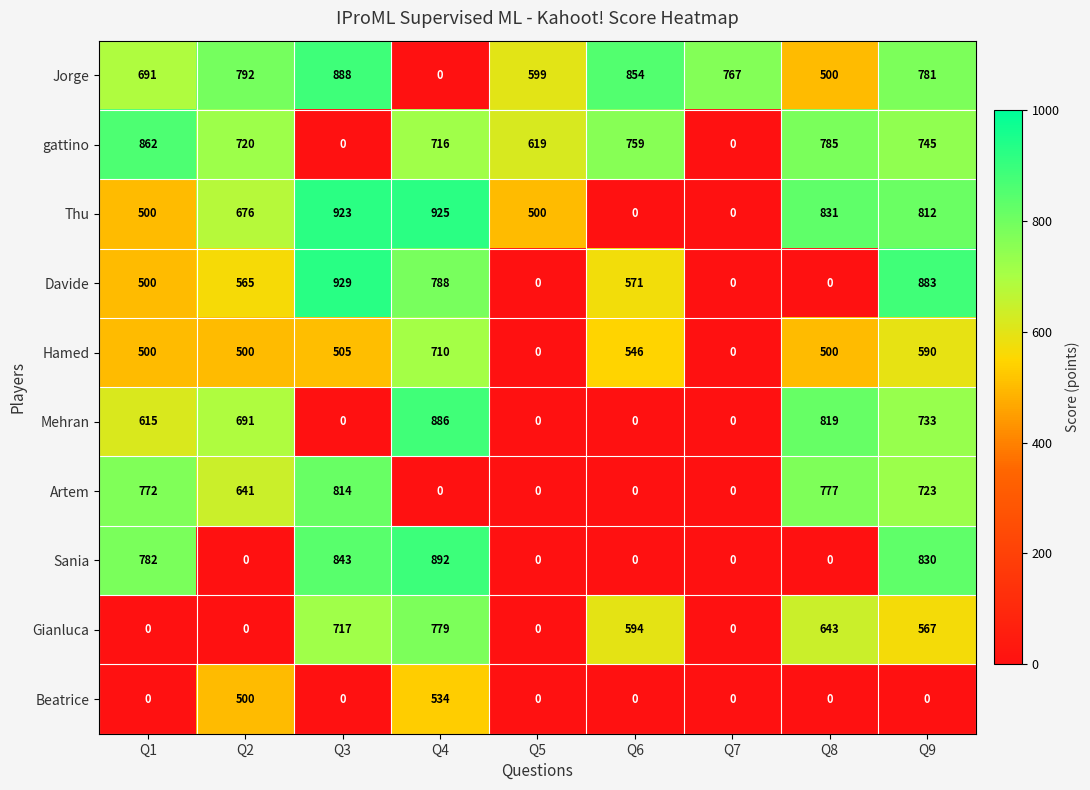

Between Q2 and Q8, which series saw the biggest shift?

Gianluca